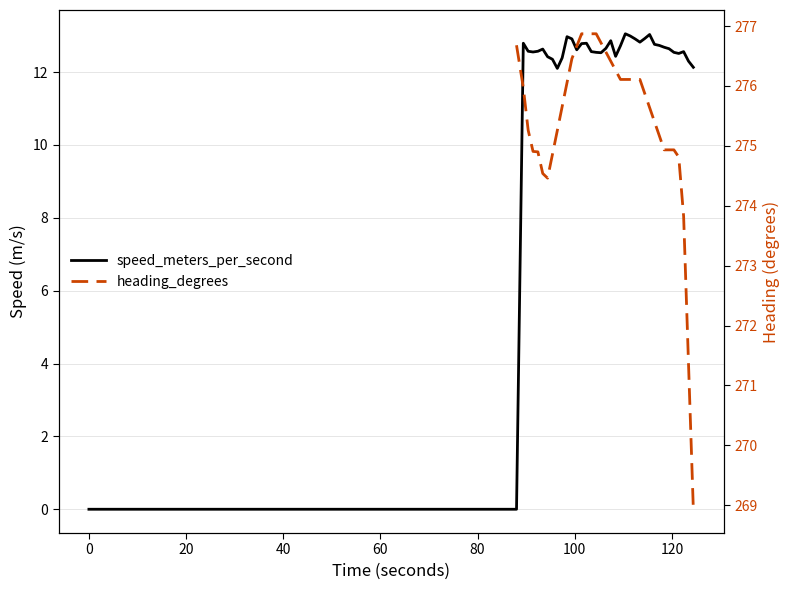

True or false: heading_degrees and speed_meters_per_second intersect in this chart.

False